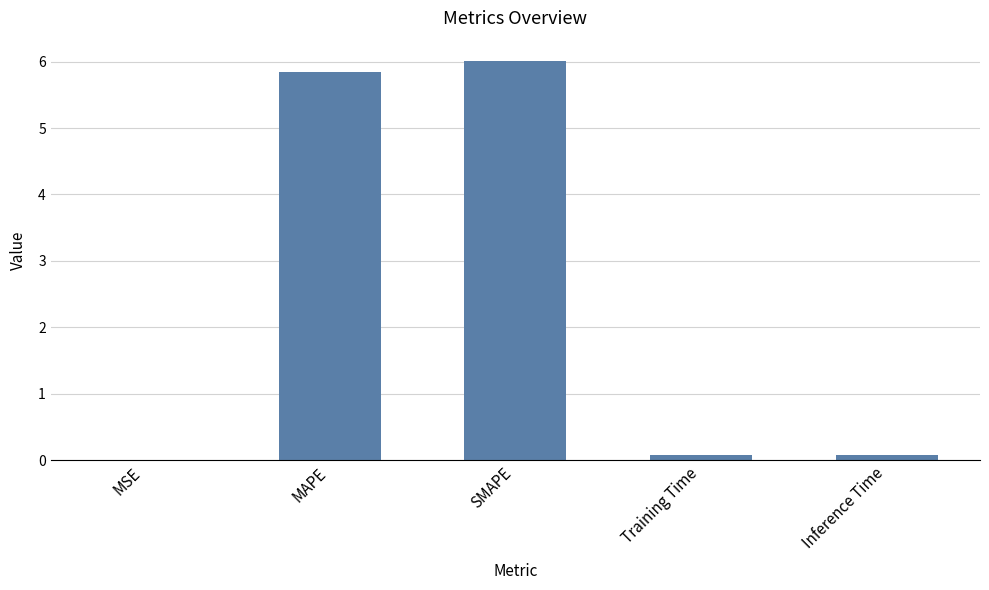

Which category has the highest value across all series?

SMAPE